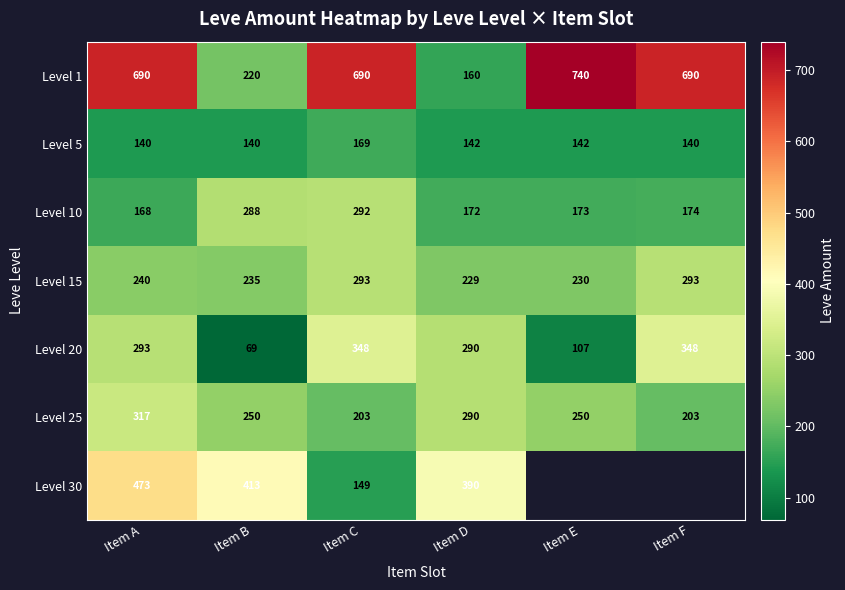

What is the greatest value displayed?

740.0